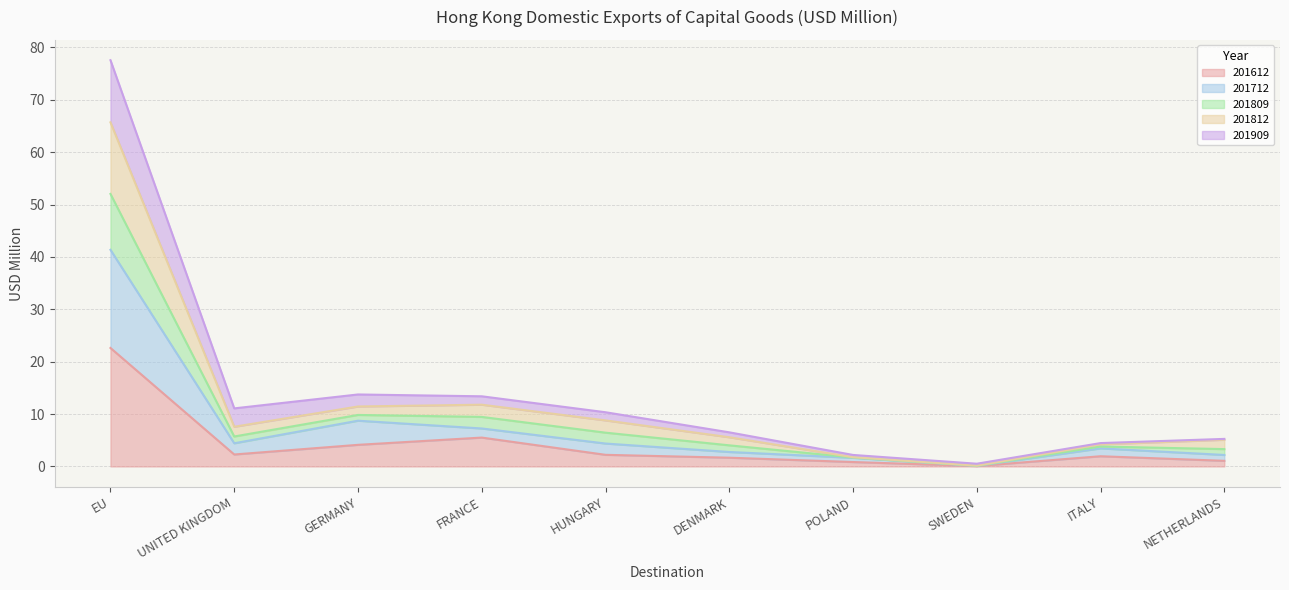

How many lines are shown in the chart?

5